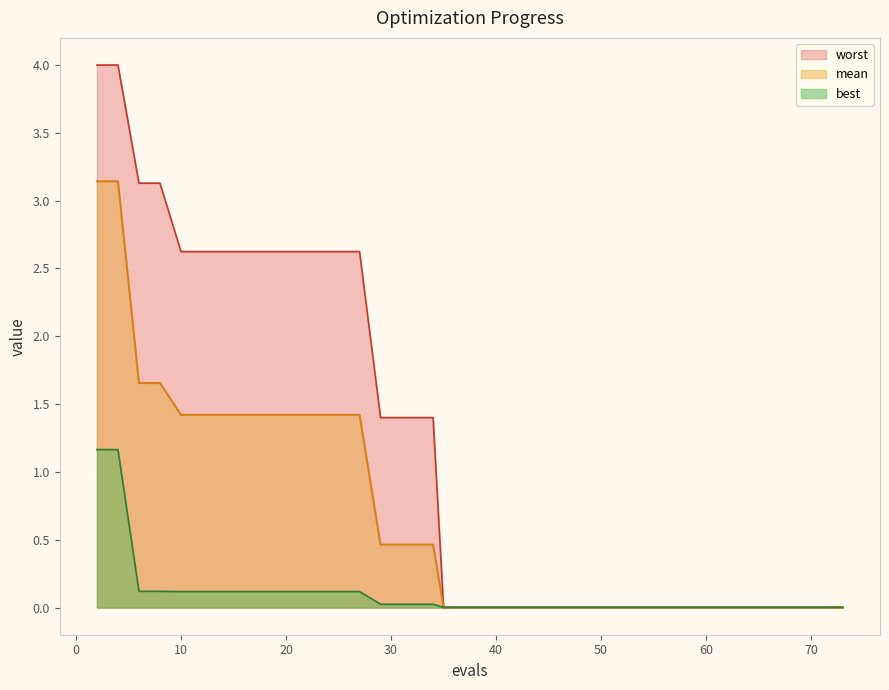

Reading left to right, what are all the values shown in this chart?

mean: 3.1	3.1	1.7	1.7	1.4	1.4	1.4	1.4	1.4	1.4	1.4	1.4	1.4	1.4	1.4	0.5	0.5	0.5	0.5	0.0	0.0	0.0	0.0	0.0	0.0	0.0	0.0	0.0	0.0	0.0	0.0	0.0	0.0	0.0	0.0	0.0	0.0	0.0	0.0	0.0
best: 1.2	1.2	0.1	0.1	0.1	0.1	0.1	0.1	0.1	0.1	0.1	0.1	0.1	0.1	0.1	0.0	0.0	0.0	0.0	0.0	0.0	0.0	0.0	0.0	0.0	0.0	0.0	0.0	0.0	0.0	0.0	0.0	0.0	0.0	0.0	0.0	0.0	0.0	0.0	0.0
worst: 4.0	4.0	3.1	3.1	2.6	2.6	2.6	2.6	2.6	2.6	2.6	2.6	2.6	2.6	2.6	1.4	1.4	1.4	1.4	0.0	0.0	0.0	0.0	0.0	0.0	0.0	0.0	0.0	0.0	0.0	0.0	0.0	0.0	0.0	0.0	0.0	0.0	0.0	0.0	0.0